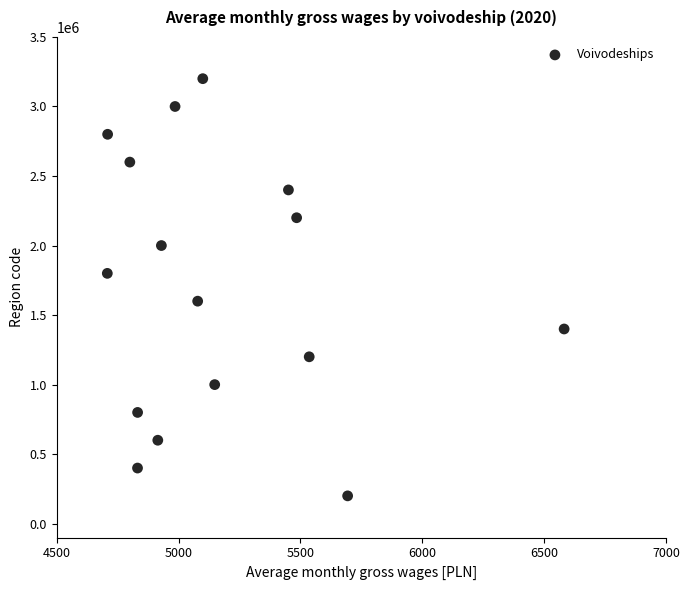

What is the range of Y values (max minus min)?

3000000